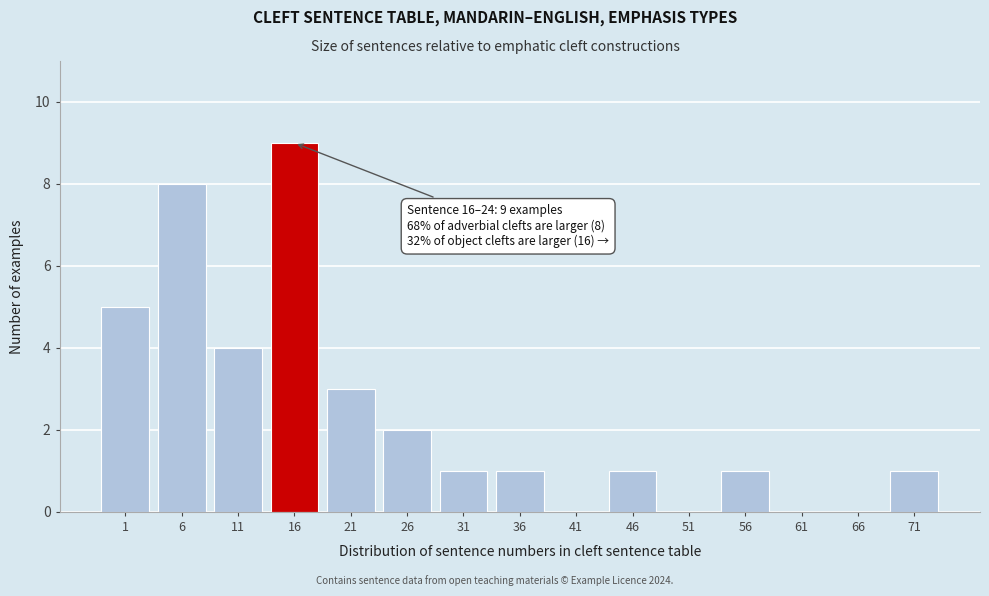

Reading left to right, list all the values displayed in this chart.

1=5	6=8	11=4	16=9	21=3	26=2	31=1	36=1	41=0	46=1	51=0	56=1	61=0	66=0	71=1